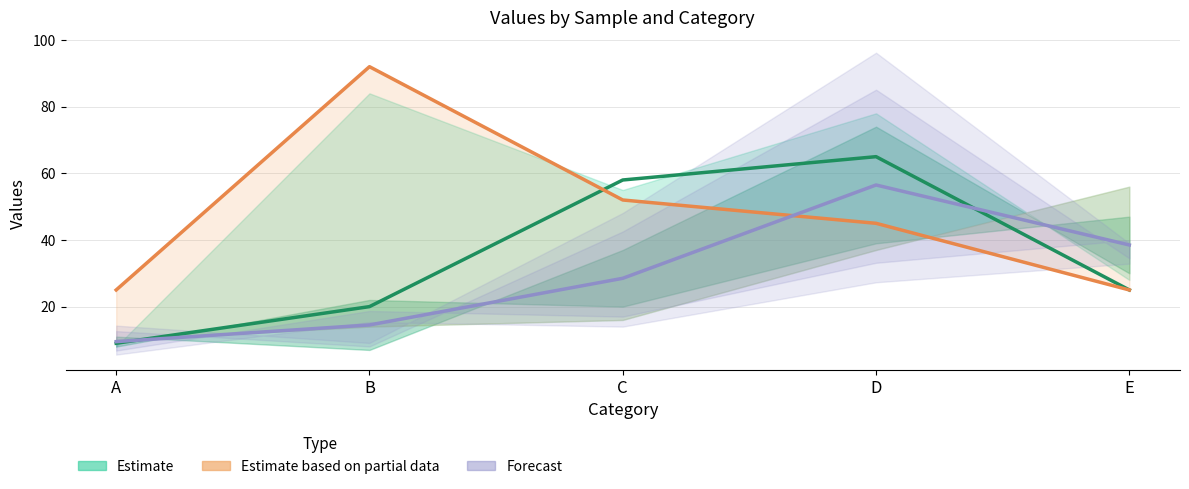

How many interior local peaks does the Estimate series have?

1